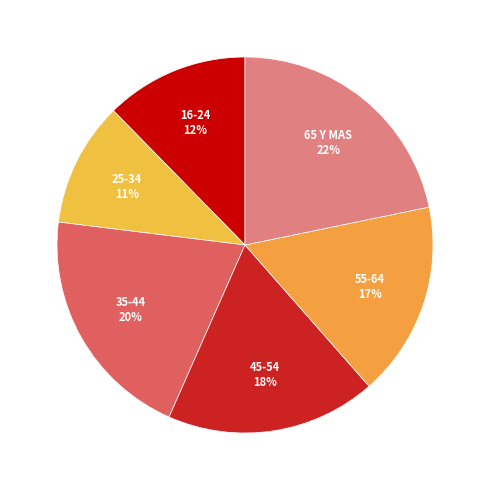

What is the ratio of the value at 25-34 to the value at 45-54?

0.6